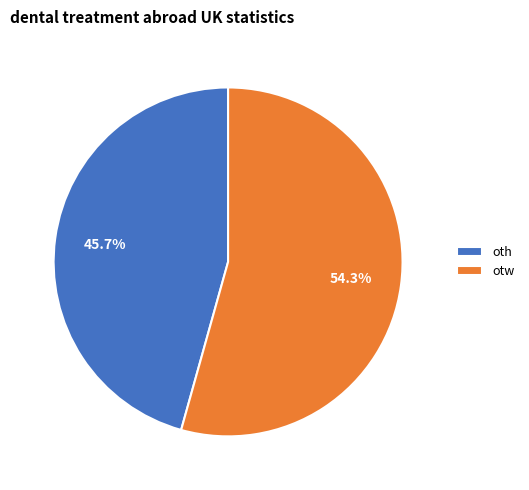

Which category has the smallest portion of the pie?

oth